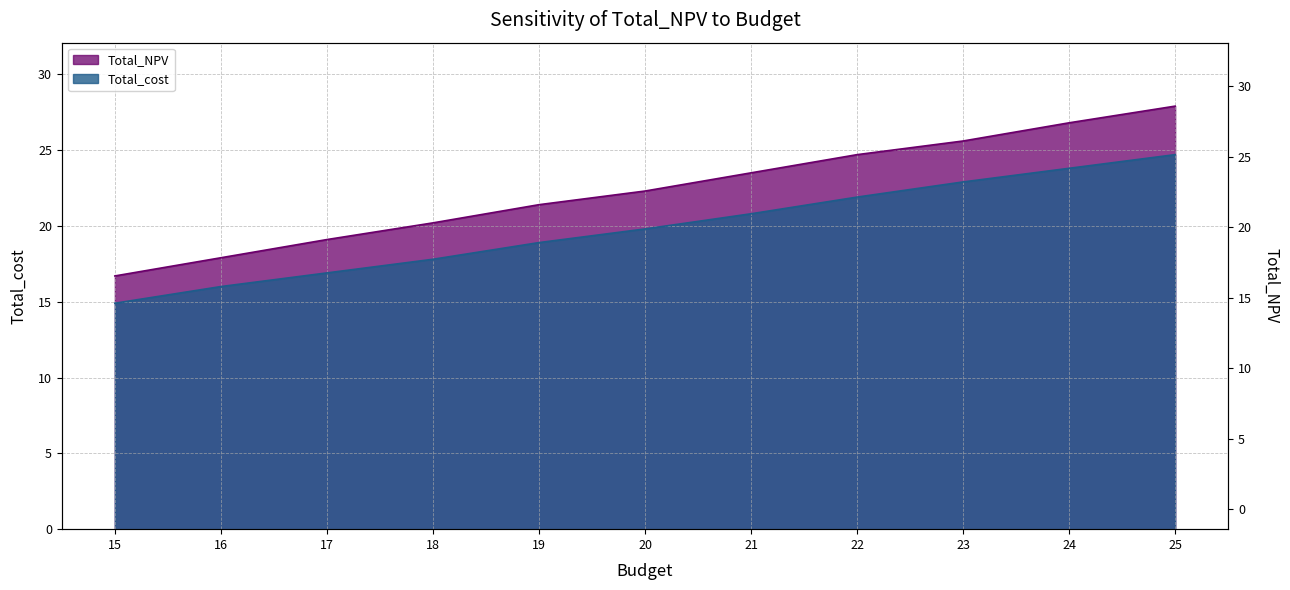

Is it true that Total_NPV equals 17.9 at 16?

True